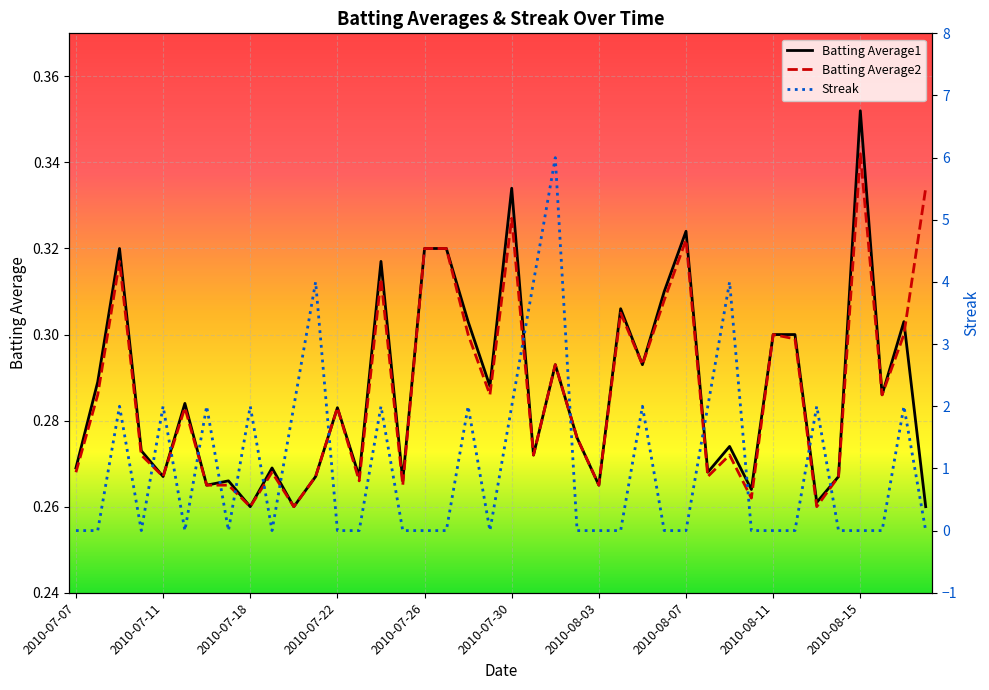

At how many categories does at least one series exceed 4?

1